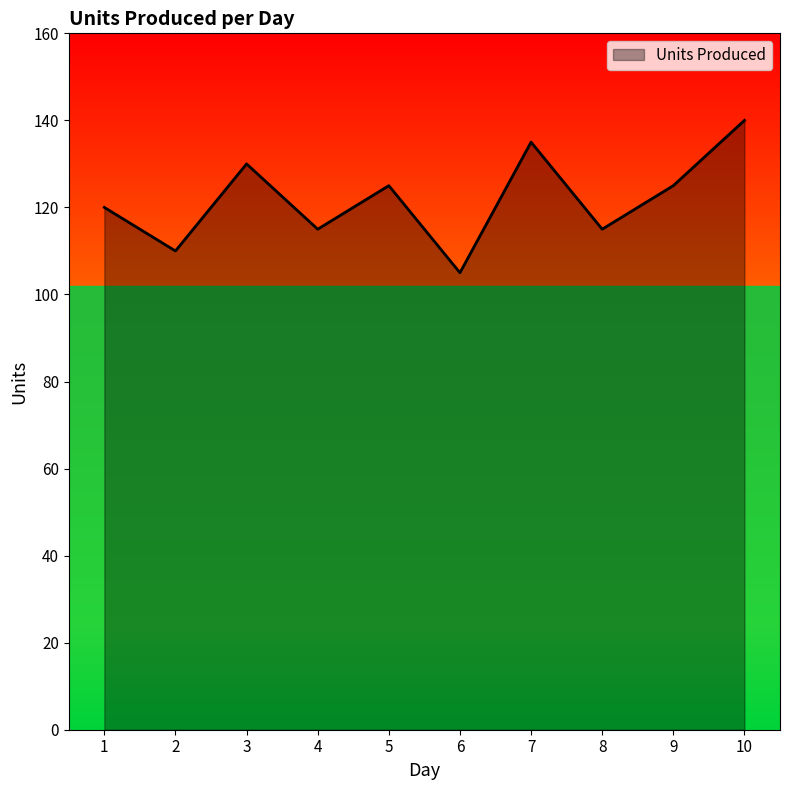

What is the change in value from 3 to 4?

-15